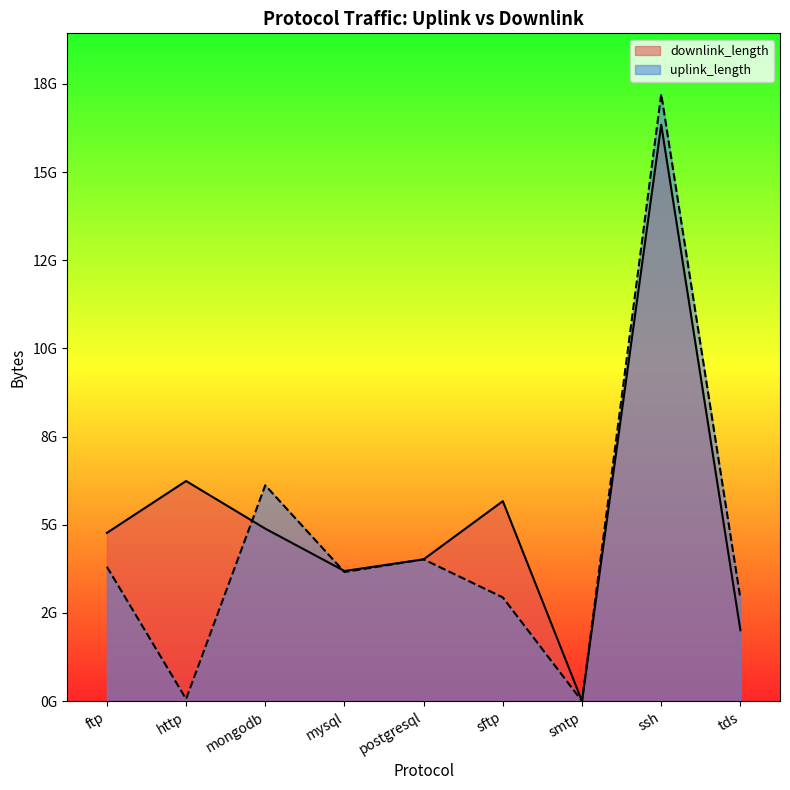

True or false: downlink_length has more than 2 points higher than both neighbors.

True